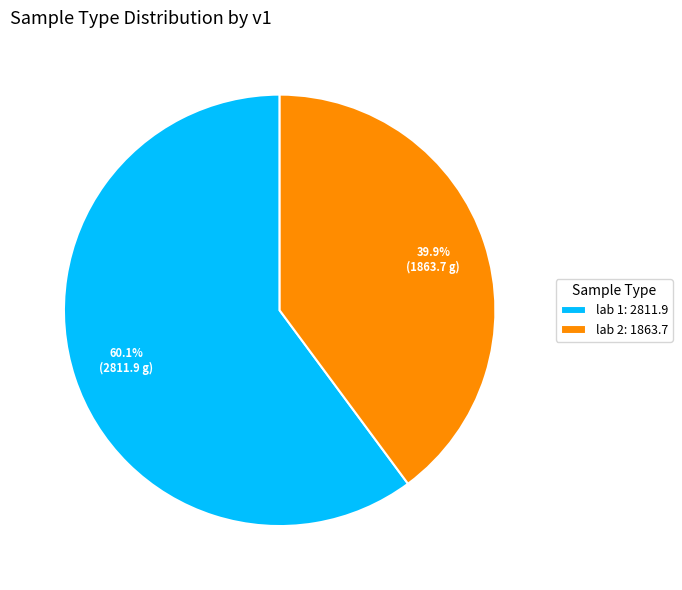

Is lab 2 the majority of the pie?

No